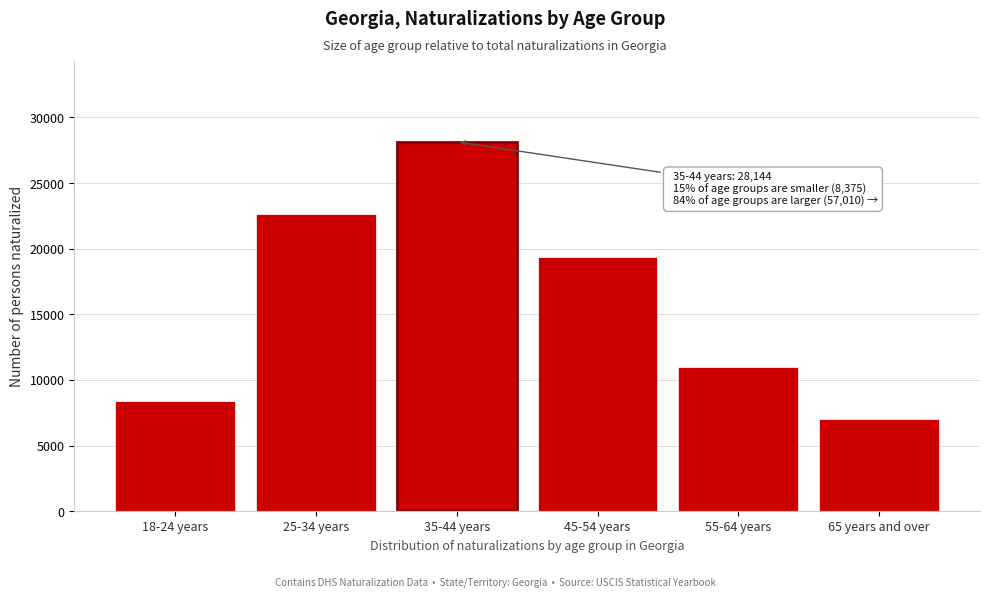

Reading right to left, extract all data points from this chart.

65 years and over=7010	55-64 years=10985	45-54 years=19334	35-44 years=28144	25-34 years=22621	18-24 years=8375